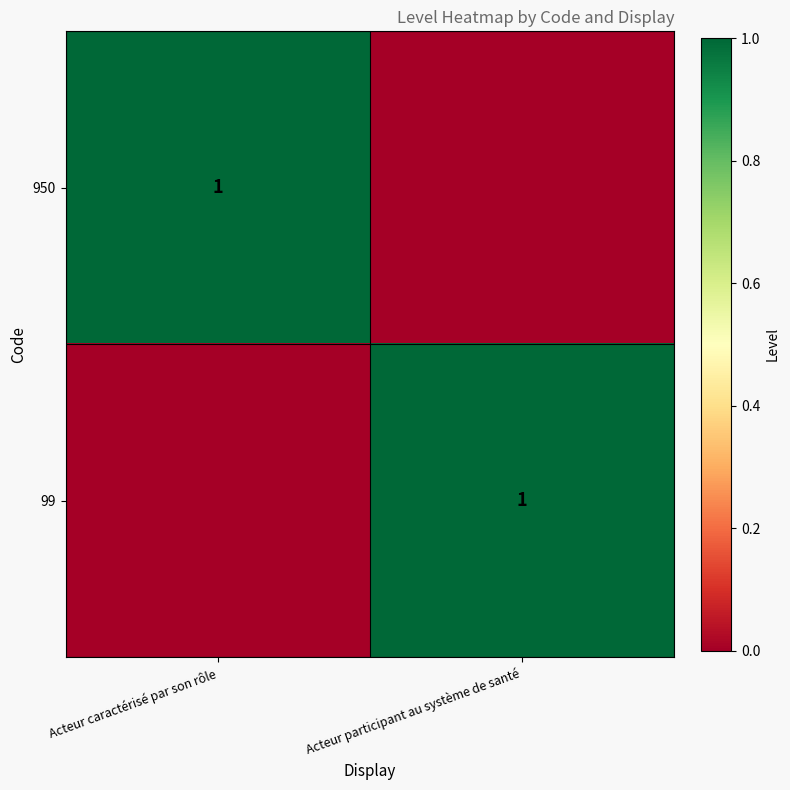

Between Acteur caractérisé par son rôle and Acteur participant au système de santé, which is larger?

Acteur caractérisé par son rôle